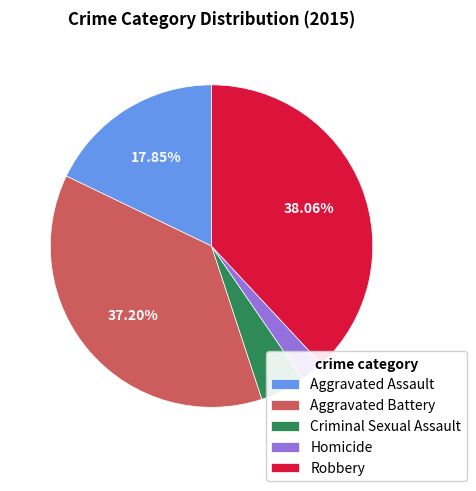

Does Aggravated Assault represent more than half of the total?

No